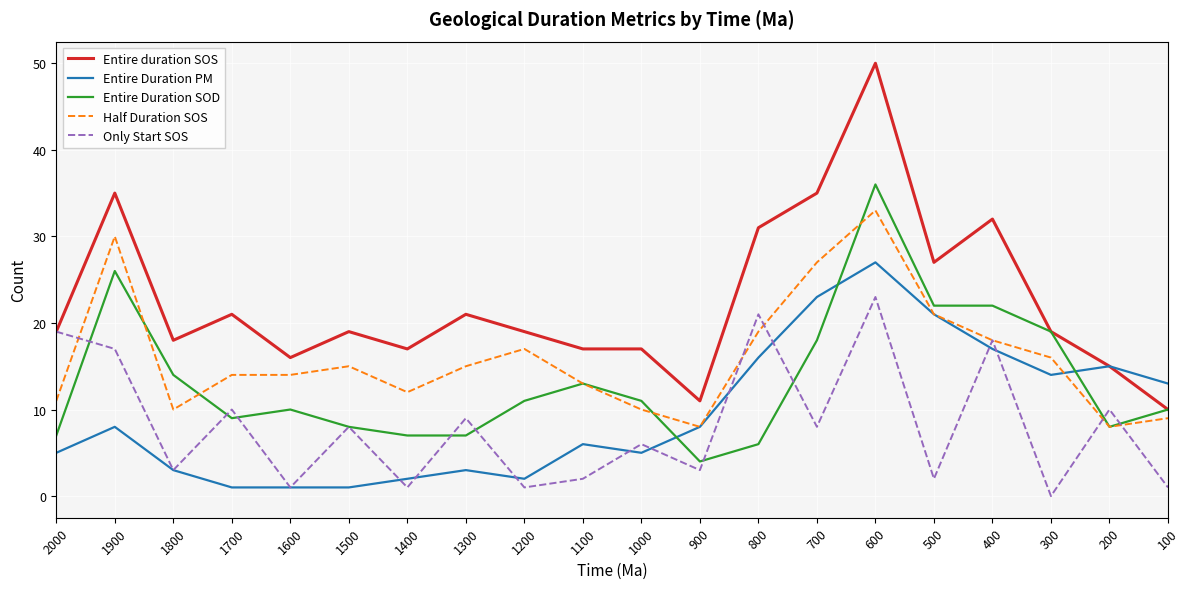

How many series are shown in this chart?

5